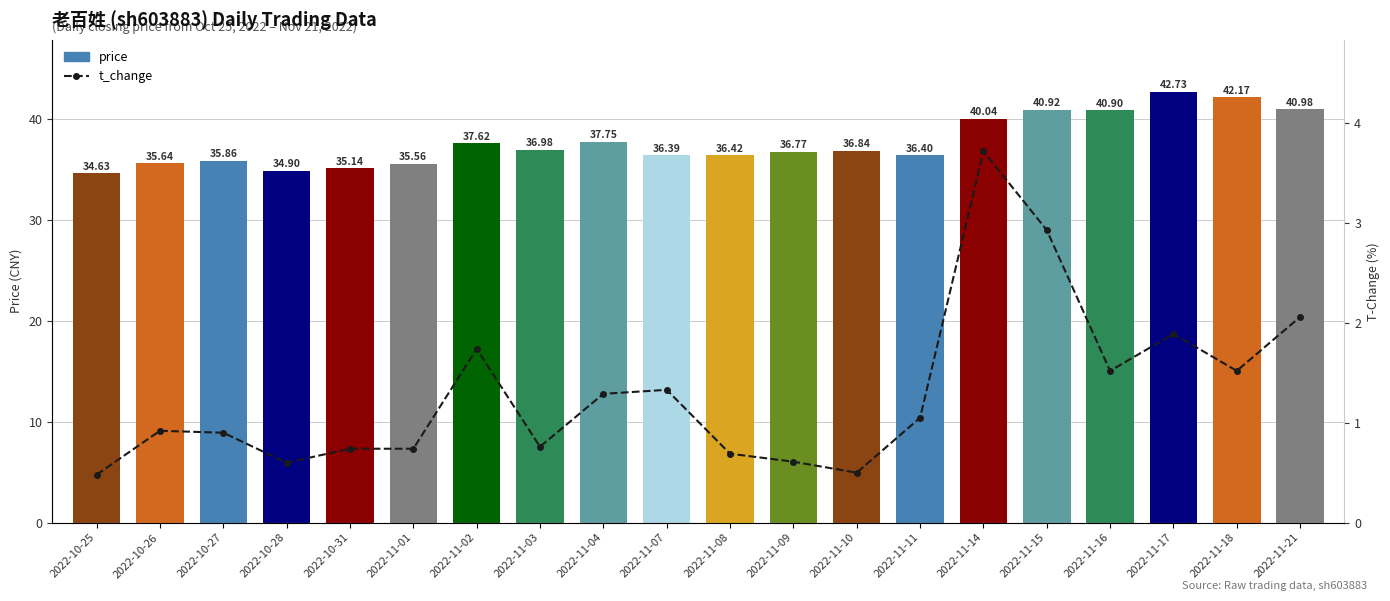

Reading left to right, list all the values displayed in this chart.

price: 2022-10-25=34.6	2022-10-26=35.6	2022-10-27=35.9	2022-10-28=34.9	2022-10-31=35.1	2022-11-01=35.6	2022-11-02=37.6	2022-11-03=37.0	2022-11-04=37.8	2022-11-07=36.4	2022-11-08=36.4	2022-11-09=36.8	2022-11-10=36.8	2022-11-11=36.4	2022-11-14=40.0	2022-11-15=40.9	2022-11-16=40.9	2022-11-17=42.7	2022-11-18=42.2	2022-11-21=41.0
t_change: 2022-10-25=0.5	2022-10-26=0.9	2022-10-27=0.9	2022-10-28=0.6	2022-10-31=0.7	2022-11-01=0.7	2022-11-02=1.7	2022-11-03=0.8	2022-11-04=1.3	2022-11-07=1.3	2022-11-08=0.7	2022-11-09=0.6	2022-11-10=0.5	2022-11-11=1.1	2022-11-14=3.7	2022-11-15=2.9	2022-11-16=1.5	2022-11-17=1.9	2022-11-18=1.5	2022-11-21=2.1